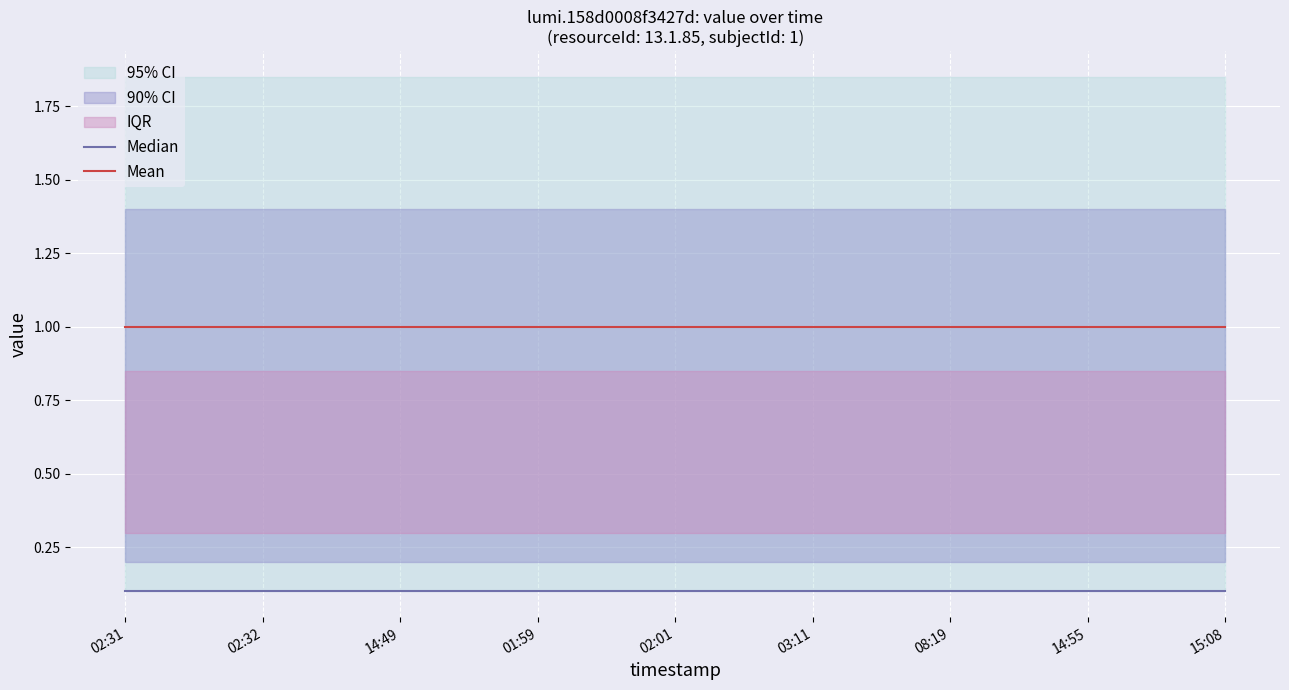

True or false: Mean has more than 0 interior local peaks.

False